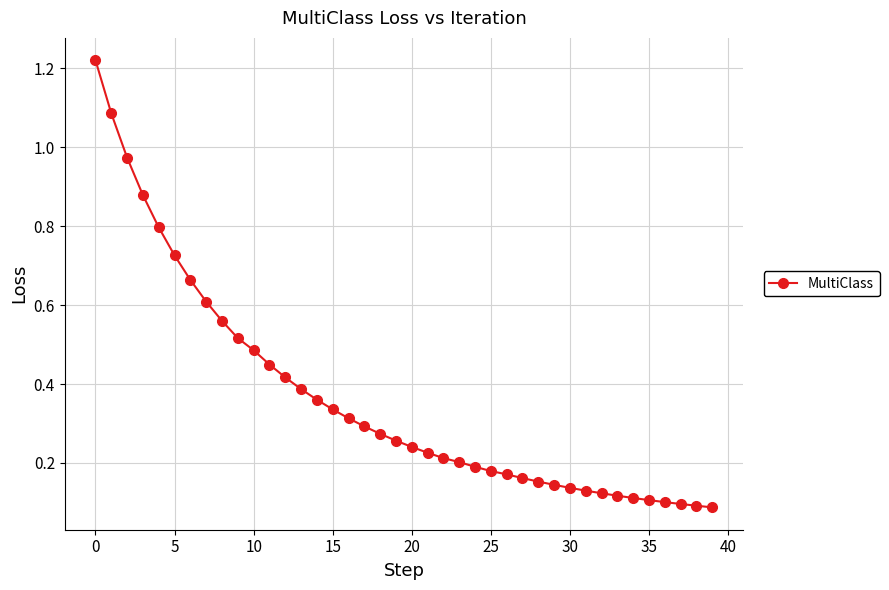

What is the sum of all values?

14.6